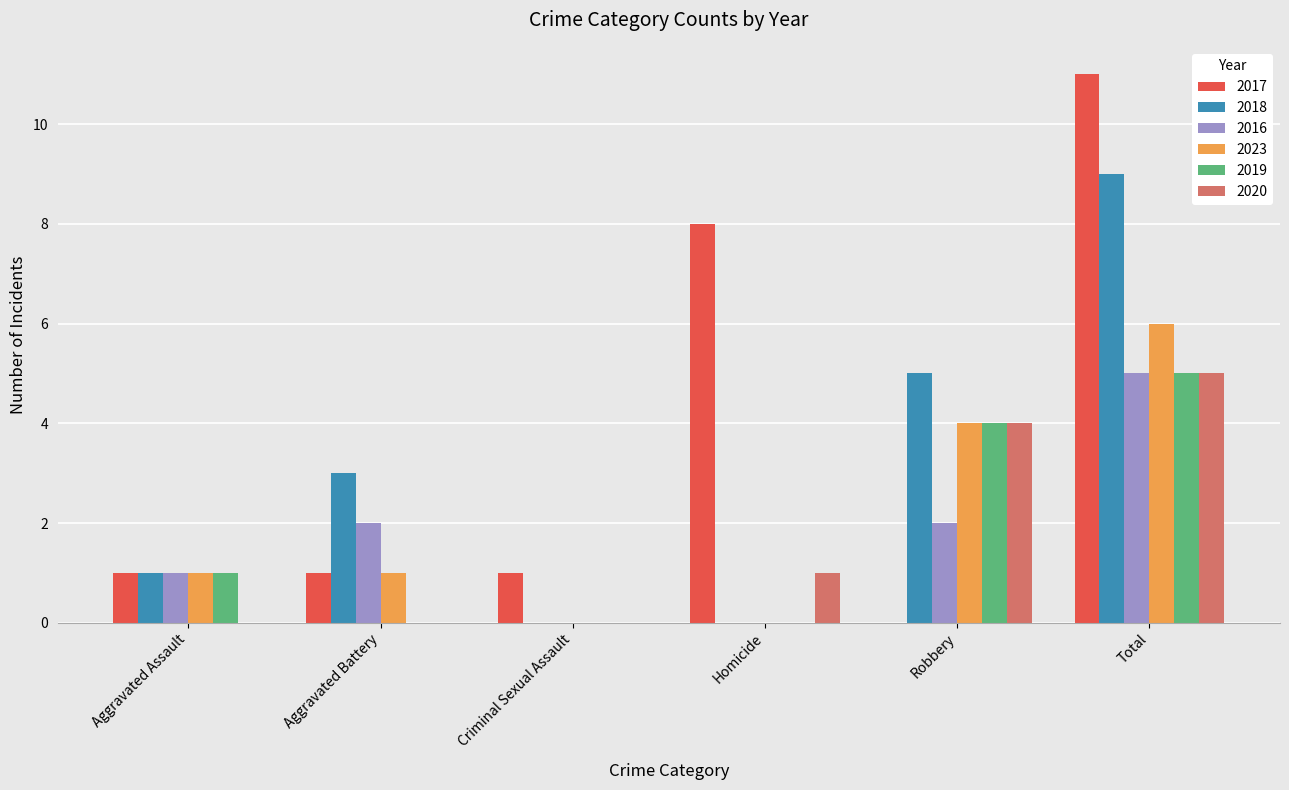

Is it true that 2019 equals 3 at Criminal Sexual Assault?

False